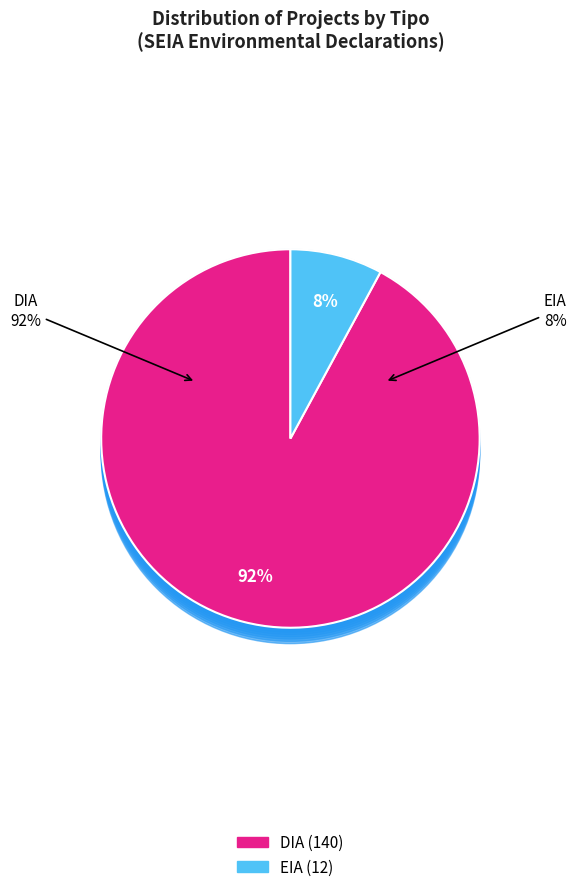

Approximately how many times larger is the value at DIA compared to EIA?

11.7